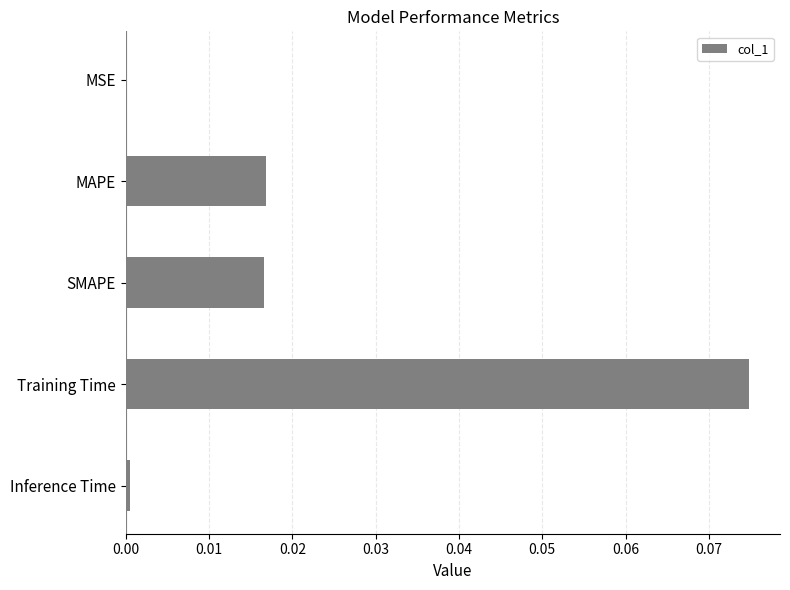

The value at Inference Time is 0.0. True or false?

True